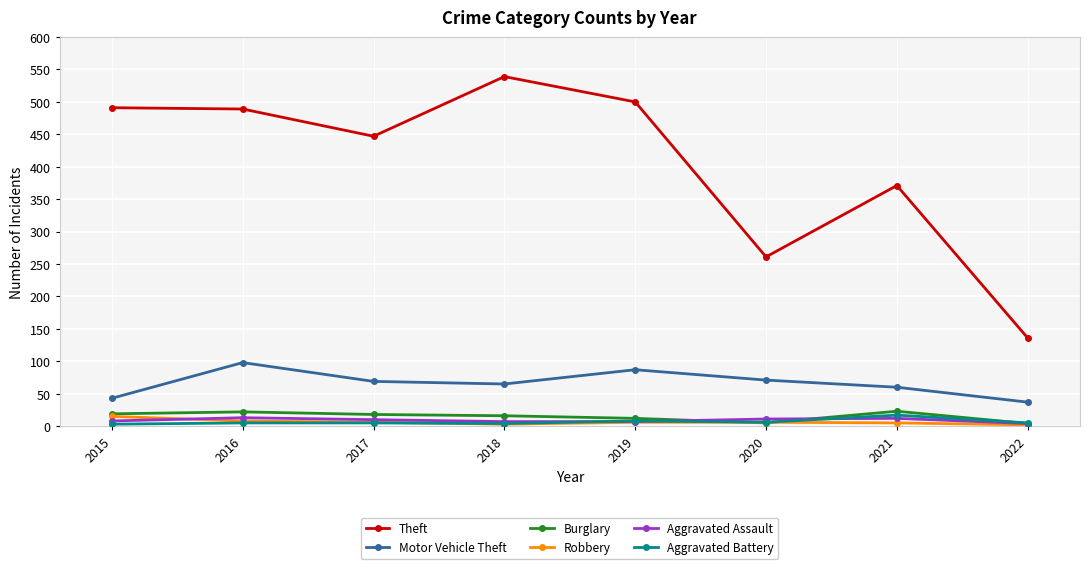

What is the minimum value shown in the chart?

2